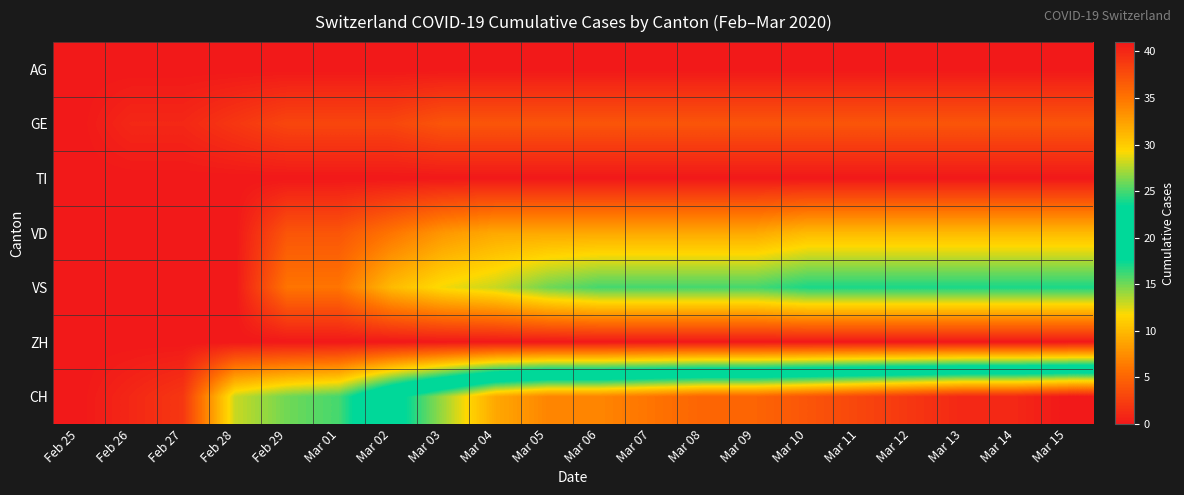

Which category has the lowest value across all series?

Feb 25